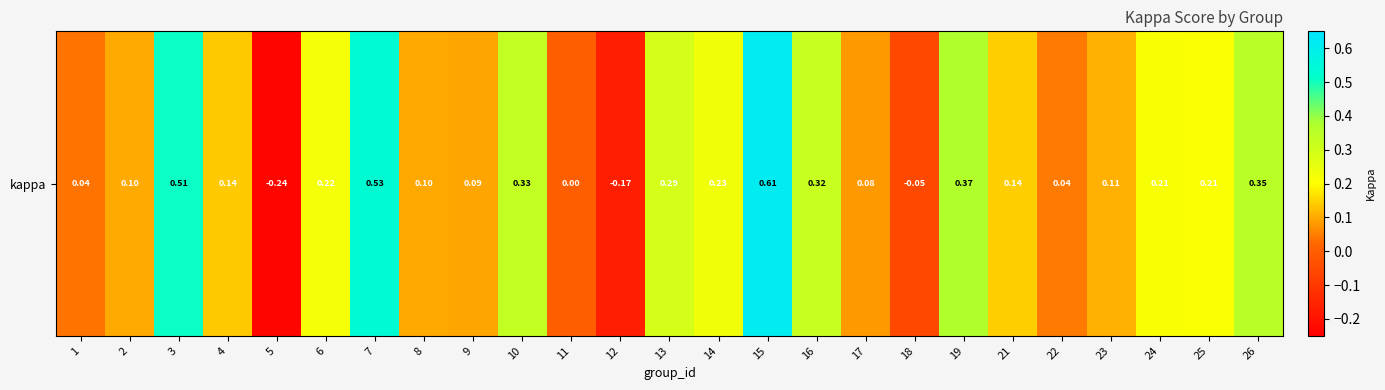

What is the average value?

0.2